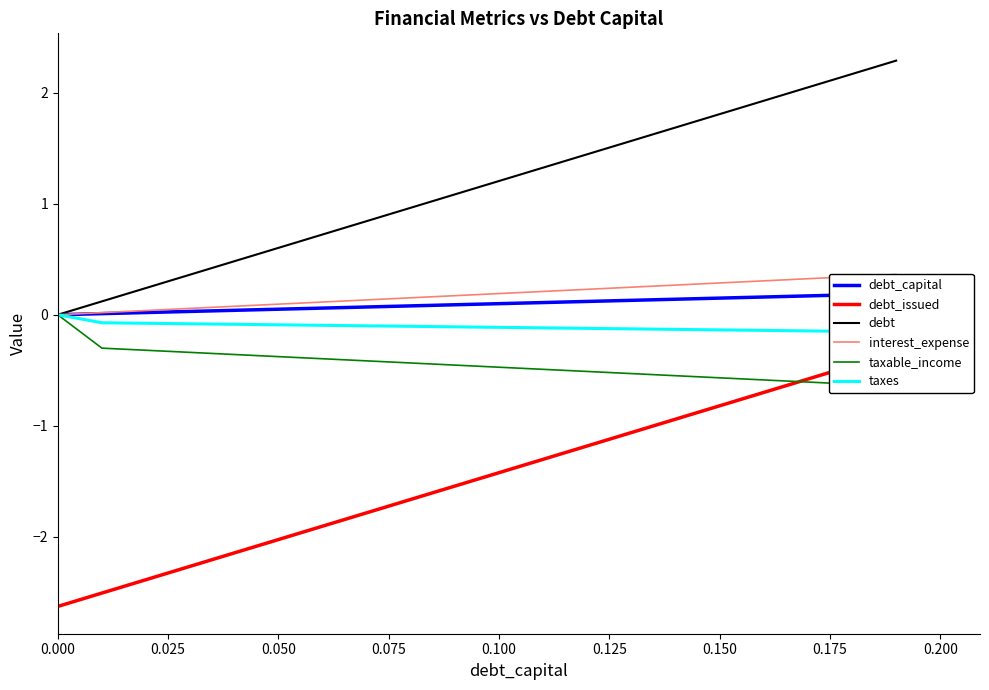

True or false: debt_issued and debt_capital intersect in this chart.

False